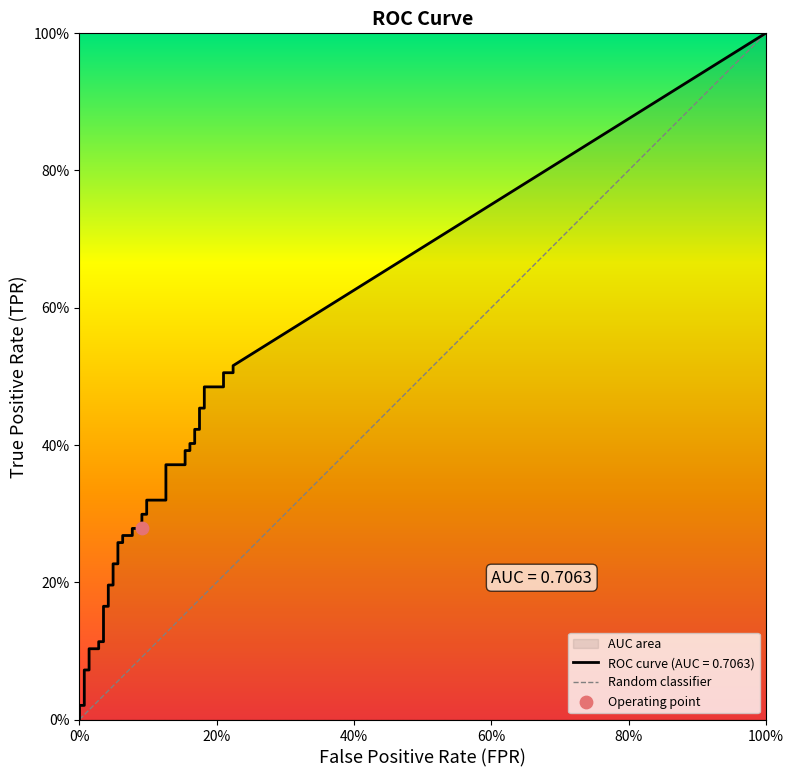

At how many categories does at least one series exceed 0?

40